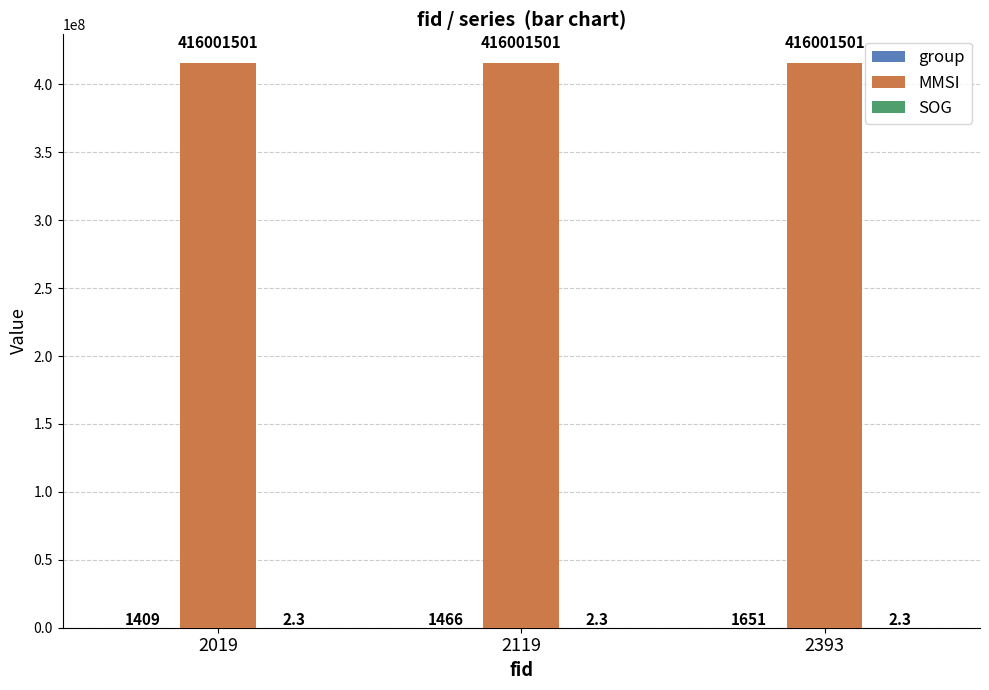

What is the sum of the MMSI values at 2119 and 2019?

832003002.0